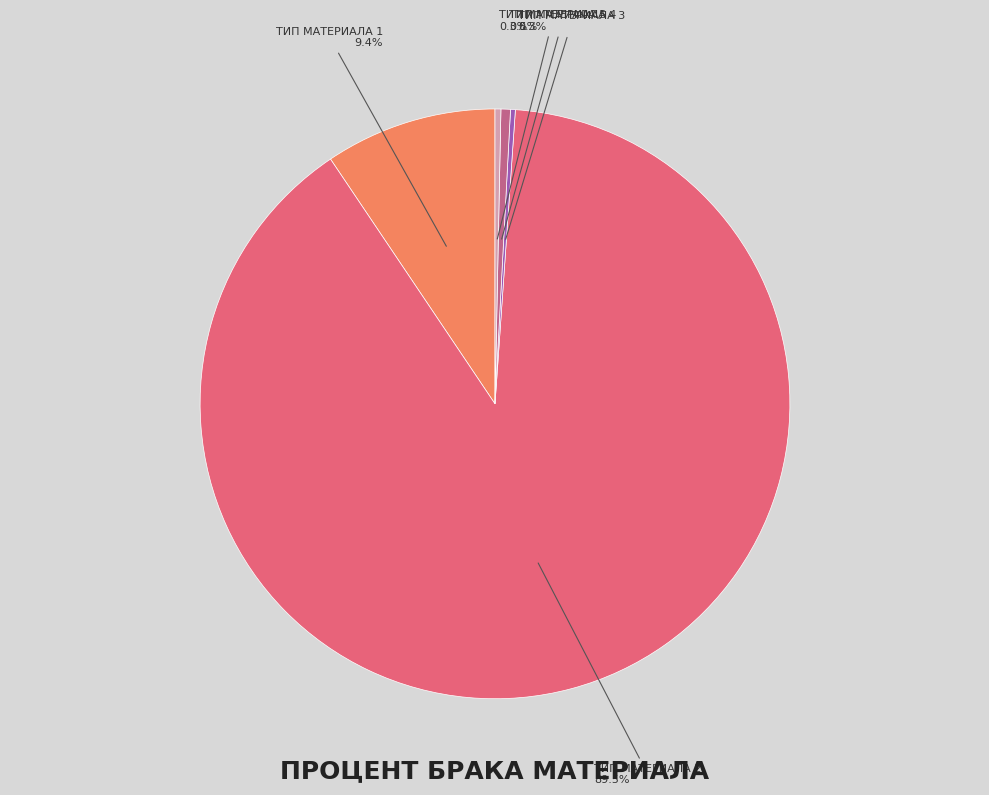

Is there any slice that represents more than half of the pie?

Yes